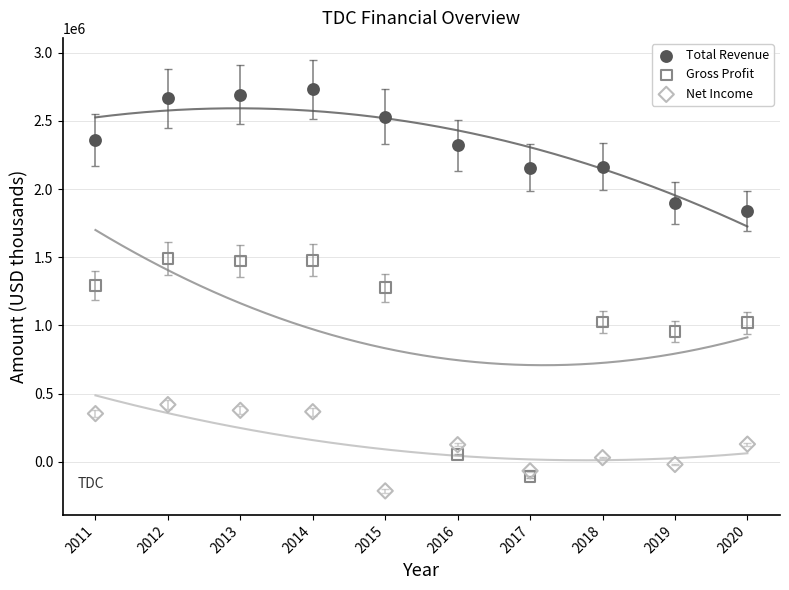

Across all data points, what is the range of X values (max minus min)?

9